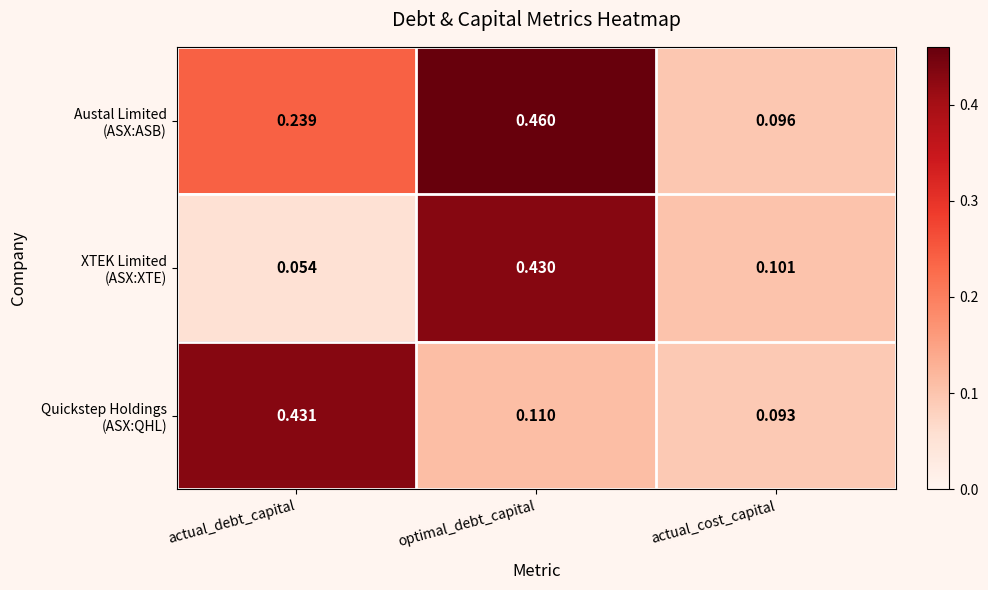

At which category is the sum across all series the highest?

optimal_debt_capital